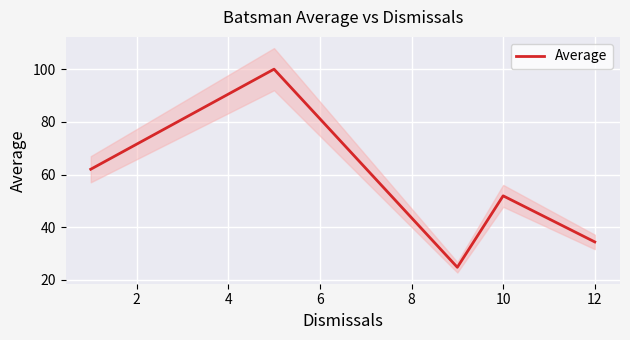

True or false: Average has a value of 34.4 at 12.

True